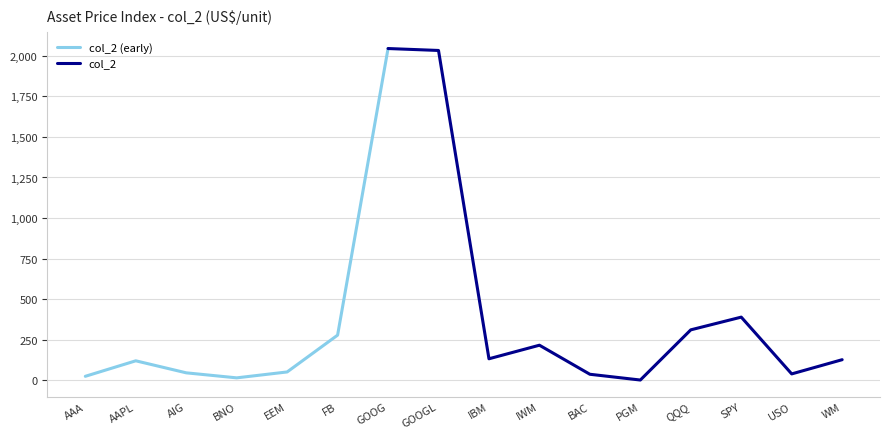

At which category does the chart reach its peak across all series?

GOOG